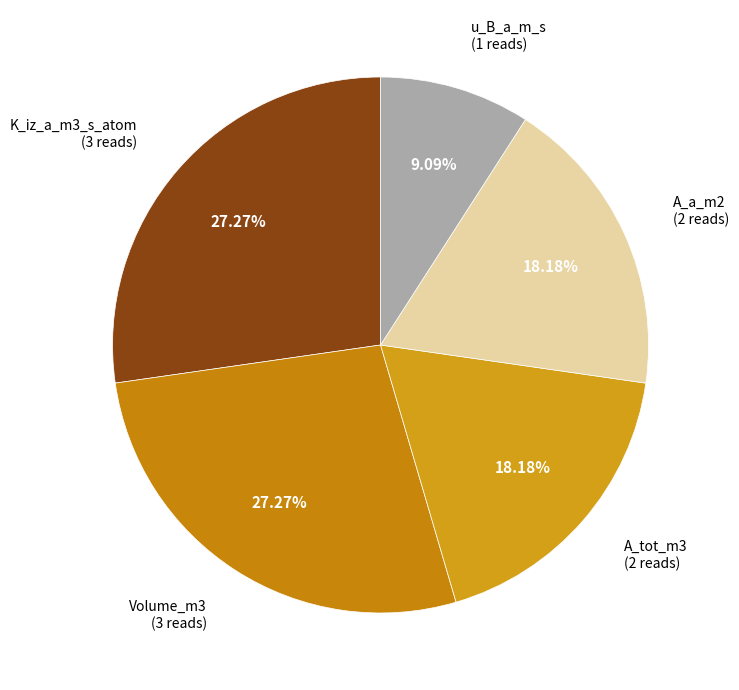

Is the sum of K_iz_a_m3_s_atom and A_tot_m3 greater than half?

No